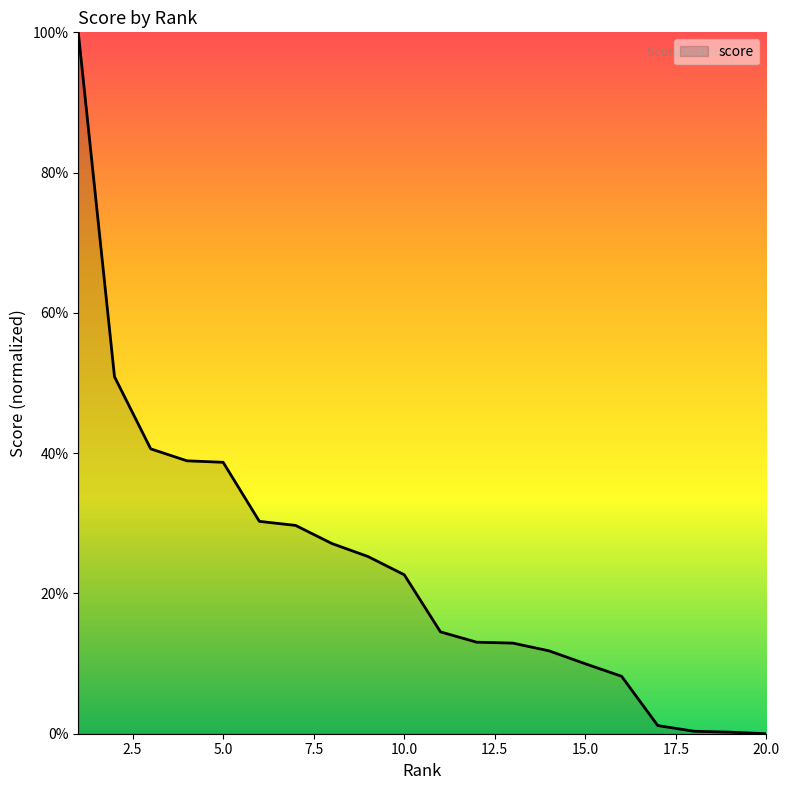

What is the difference between the maximum and minimum values?

100.0